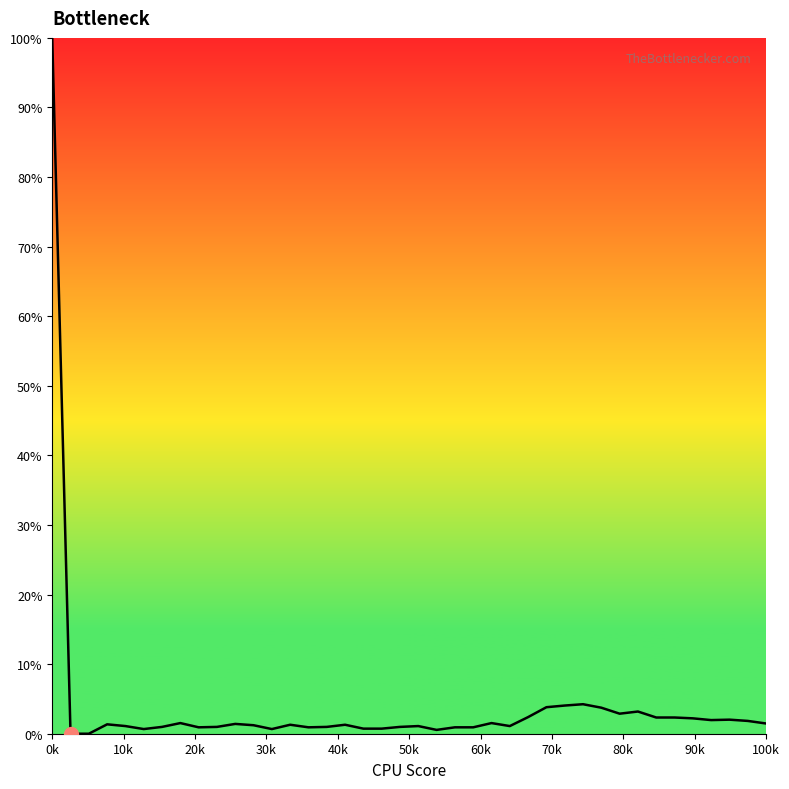

What is the difference between the maximum and minimum values?

100.0